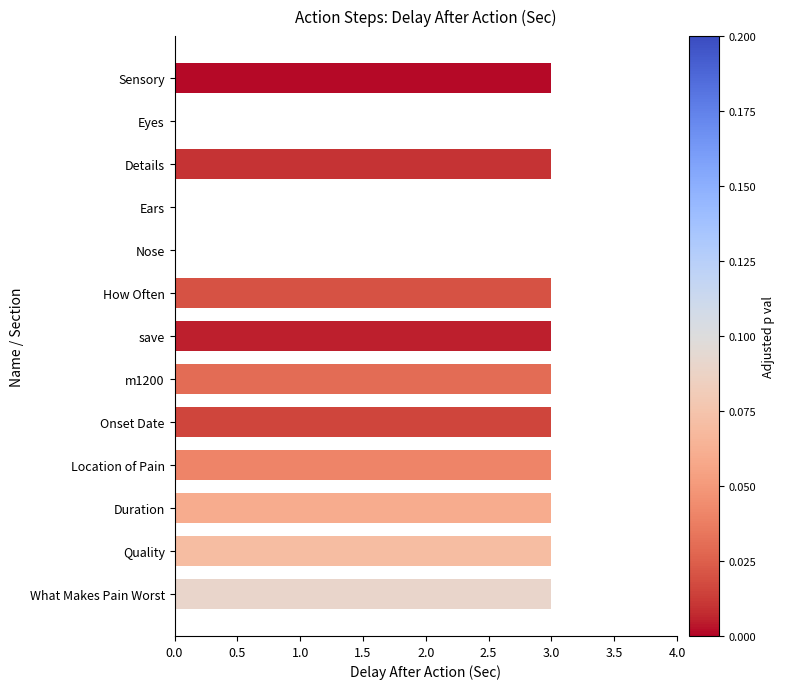

What is the maximum value shown in the chart?

3